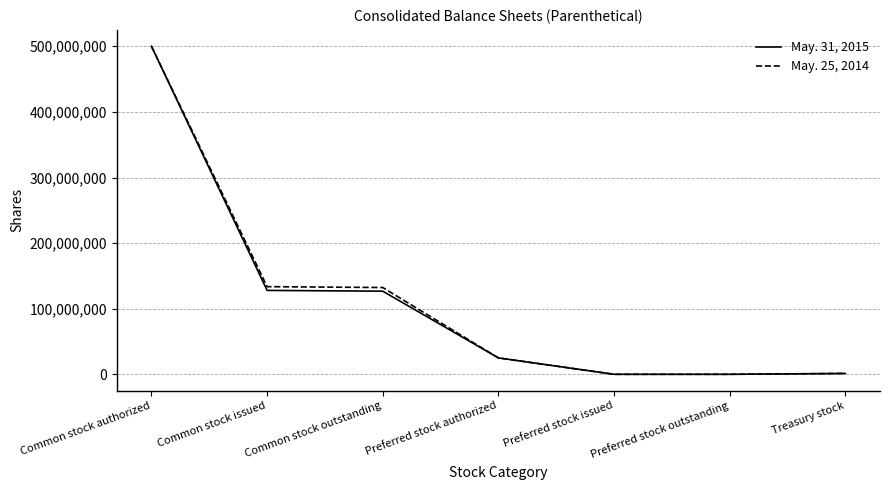

Which category has the highest value in the May. 25, 2014 series?

Common stock authorized